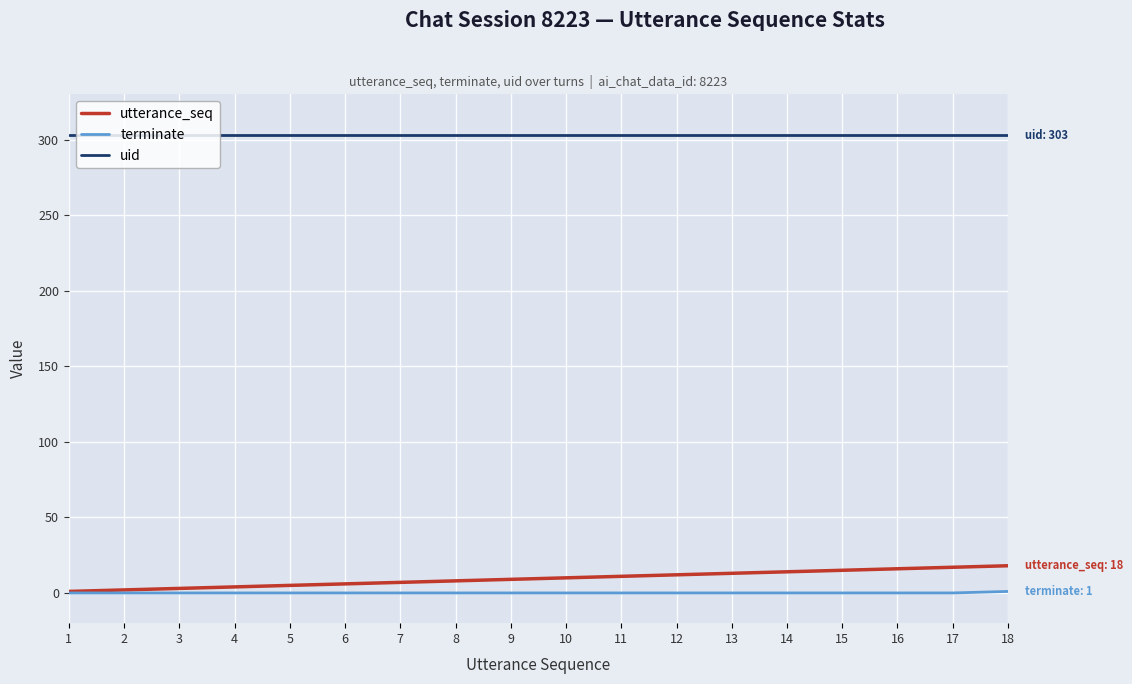

True or false: uid has a value of 303 at 11.

True